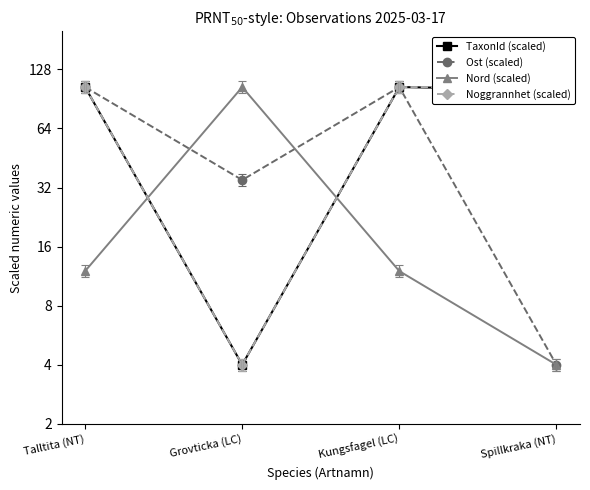

True or false: Nord (scaled) and TaxonId (scaled) intersect in this chart.

True